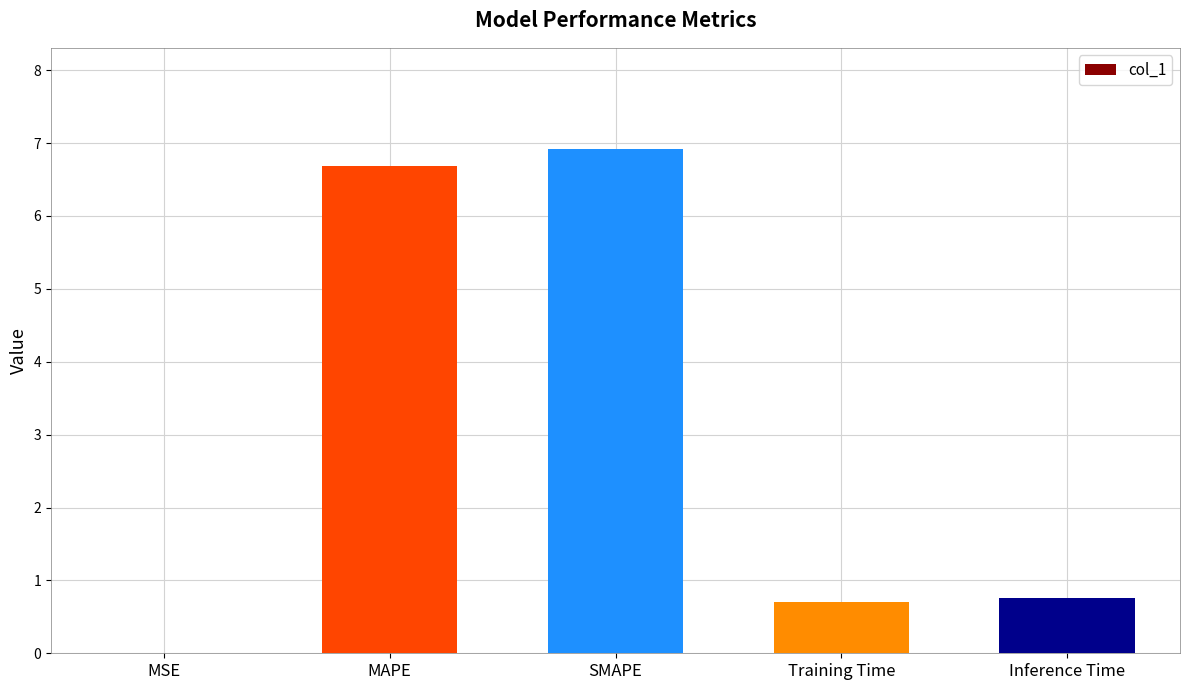

Which label corresponds to the largest value in the chart?

SMAPE